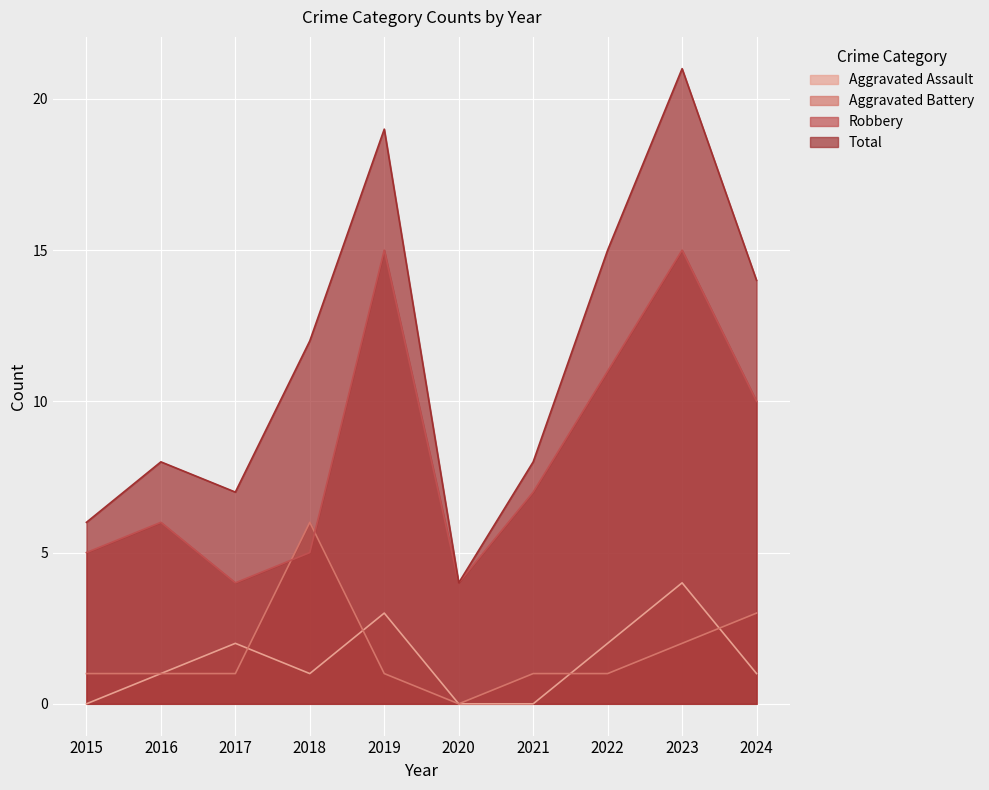

Rank the categories by Aggravated Assault value from lowest to highest.

2015, 2020, 2021, 2016, 2018, 2024, 2017, 2022, 2019, 2023